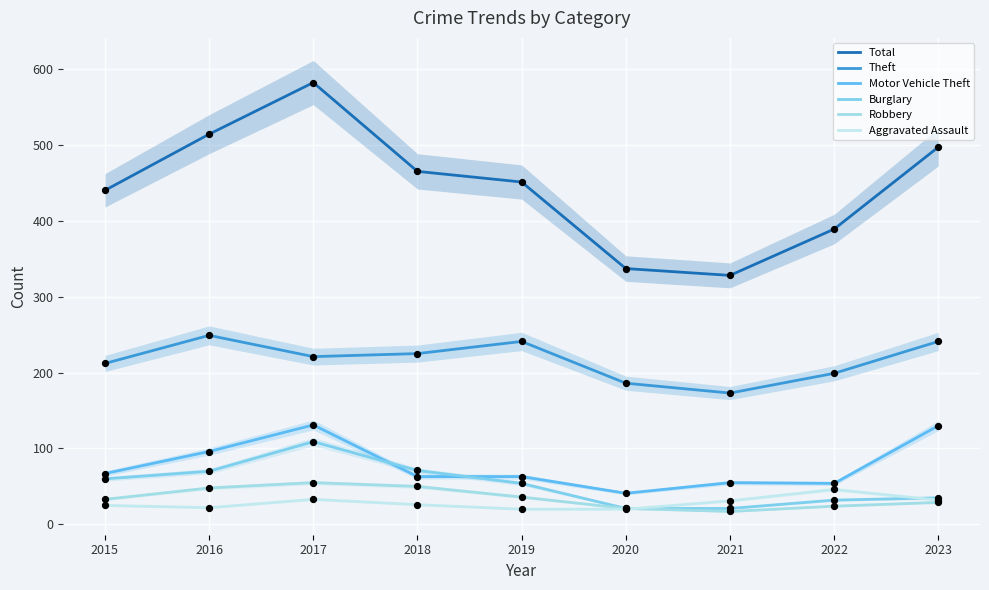

What are all the series names shown in the legend?

Total, Theft, Motor Vehicle Theft, Burglary, Robbery, Aggravated Assault